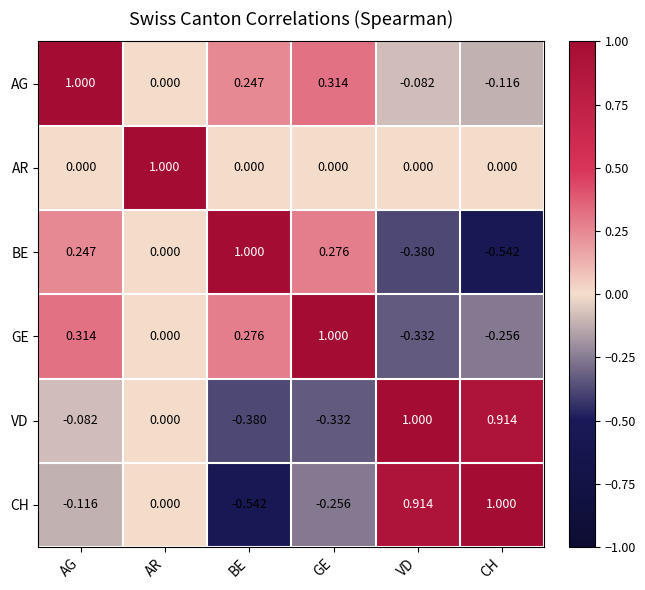

Where does the BE series first go above 0?

AG